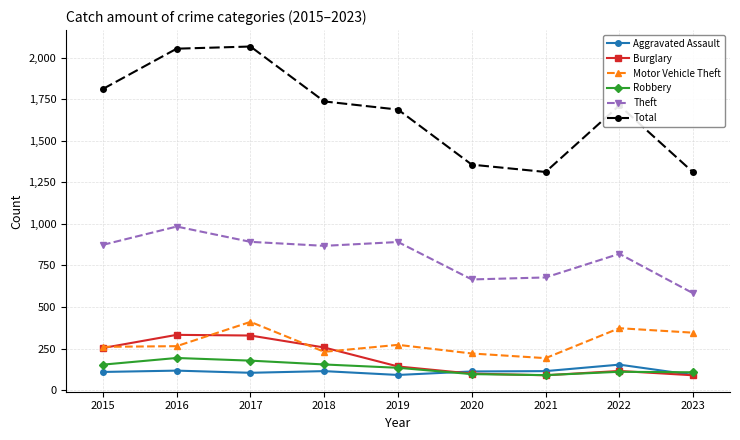

What is the total value across all series at 2018?

3362